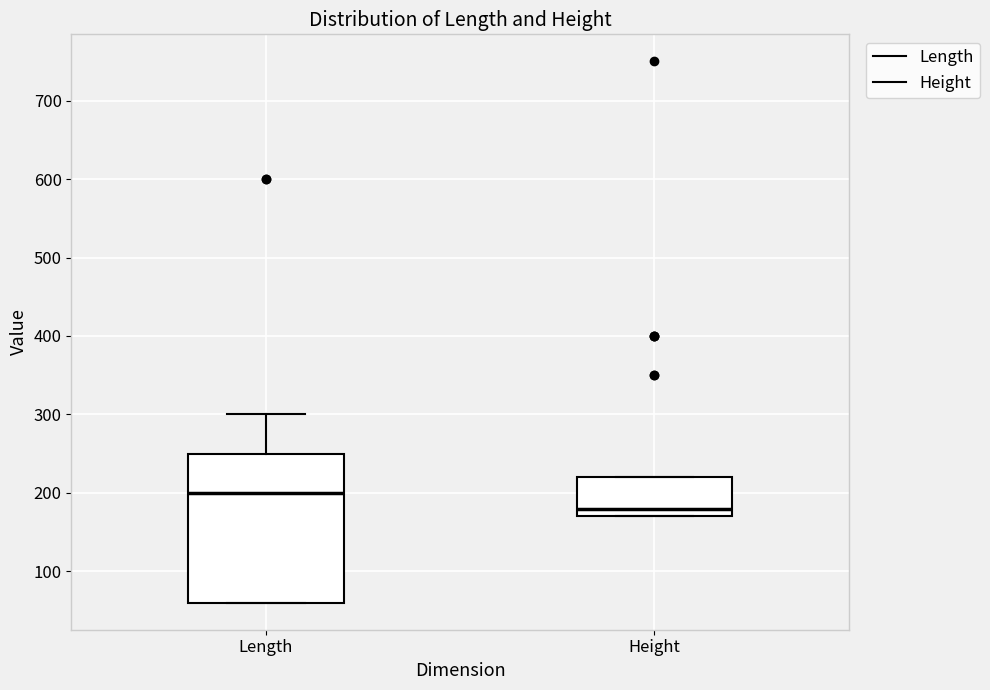

Reading left to right, transcribe this box plot: for each box, give where its median line is, the range the box spans, and where its two whiskers end, as read against the y-axis. The values are not printed on the chart, so give them approximately, as read against the axis.

Length: median 200, box 60 to 250, whiskers 60 to 300
Height: median 180, box 170 to 220, whiskers 170 to 220